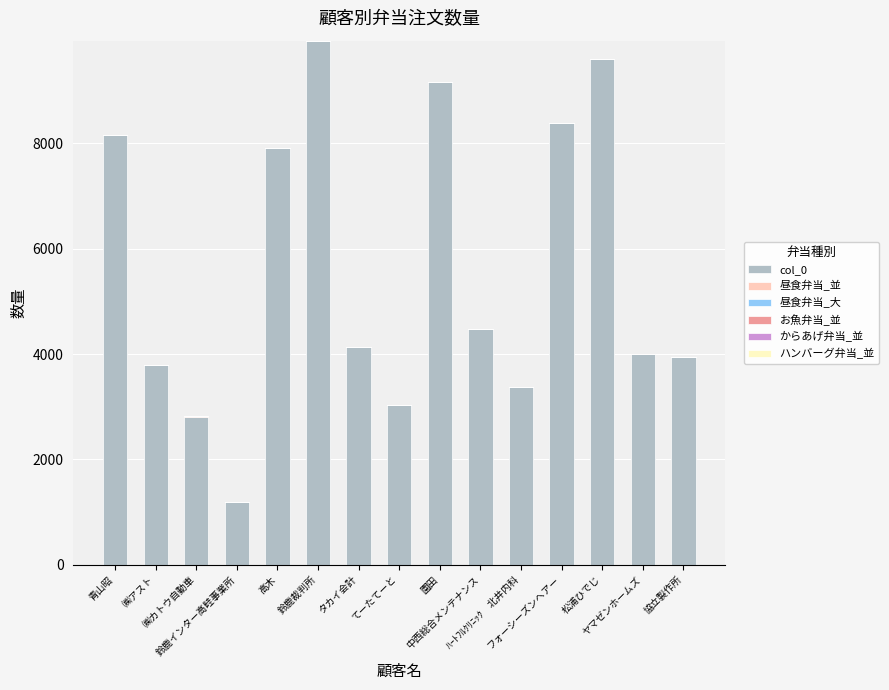

What is the maximum value for col_0?

9945.0